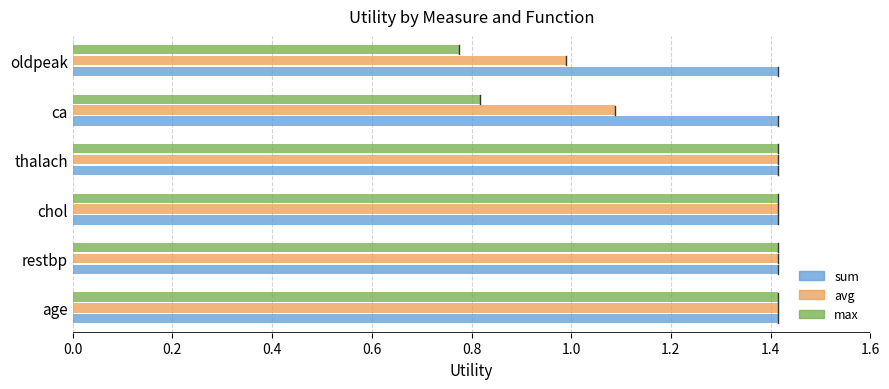

Rank the series at ca from highest to lowest value.

sum, avg, max